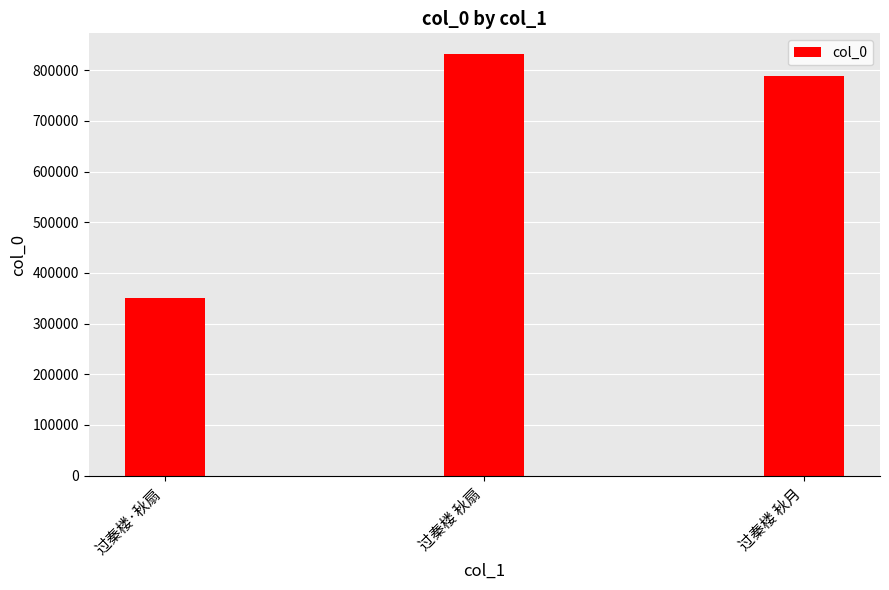

The value at 过秦楼 秋扇 is 831127. True or false?

True